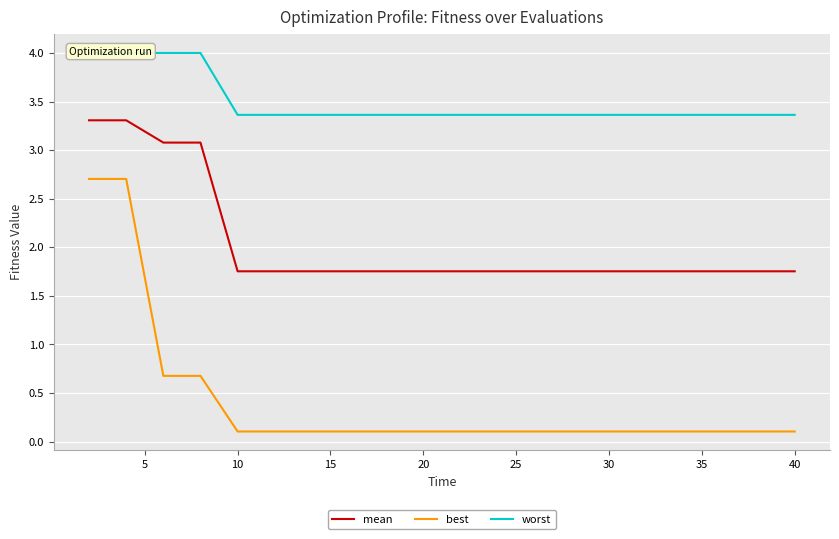

How many series are shown in this chart?

3